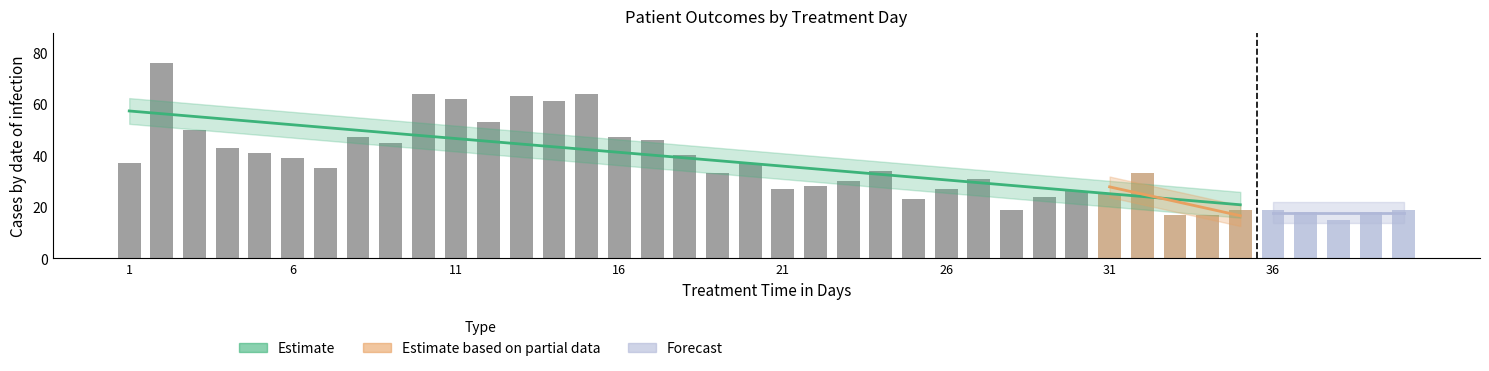

Rank the categories by recovered_patients value from lowest to highest.

38, 33, 34, 37, 39, 28, 35, 36, 40, 25, 29, 31, 30, 21, 26, 22, 23, 27, 19, 32, 24, 7, 1, 20, 6, 18, 5, 4, 9, 17, 8, 16, 3, 12, 14, 11, 13, 10, 15, 2